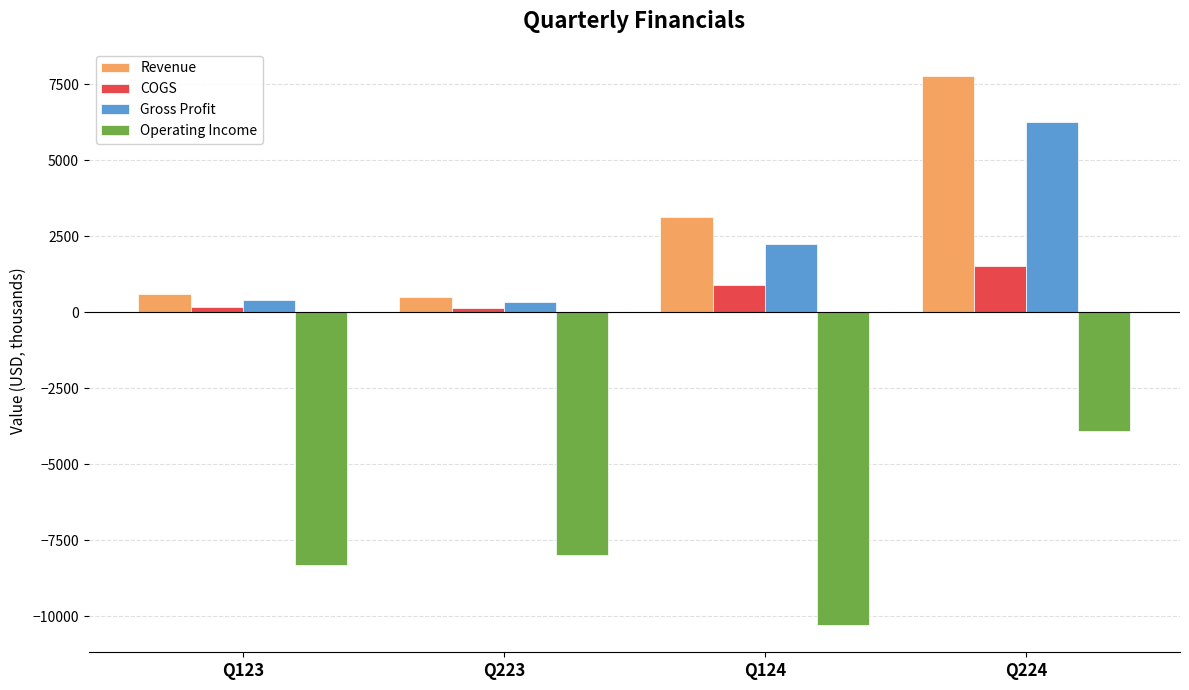

How many distinct data groups are displayed?

4